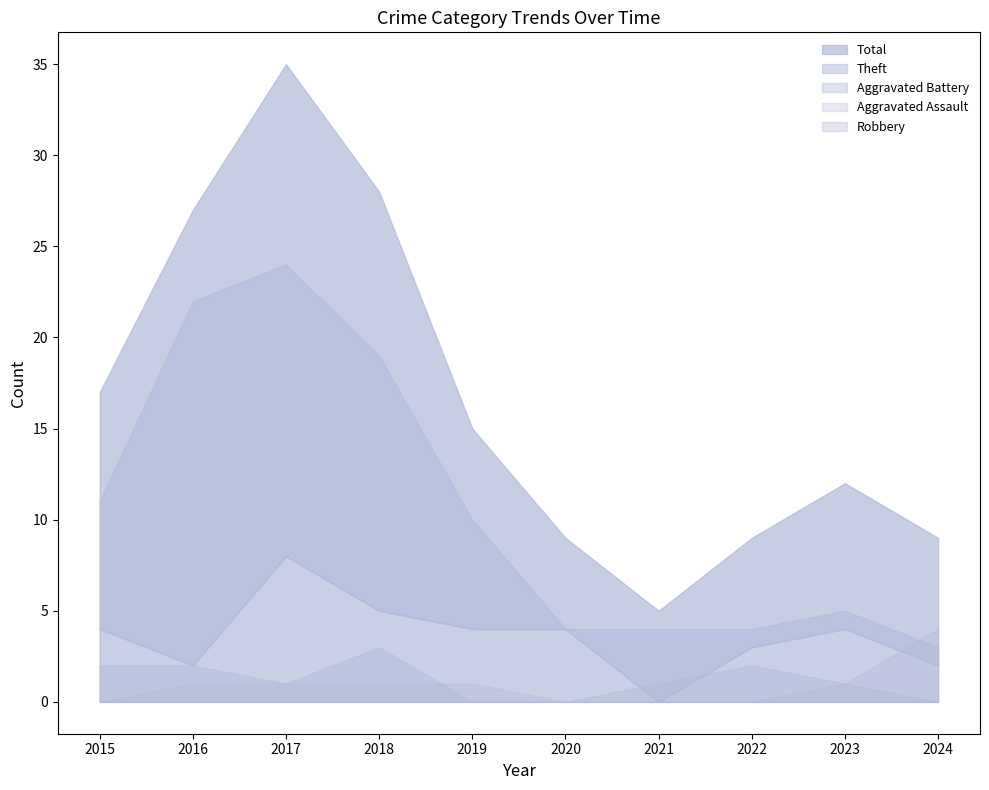

Reading right to left, transcribe all the data shown in this chart.

Robbery: 2	4	3	0	4	4	5	8	2	4
Theft: 3	5	4	4	4	10	19	24	22	11
Total: 9	12	9	5	9	15	28	35	27	17
Aggravated Assault: 4	1	0	0	0	1	1	1	1	0
Aggravated Battery: 0	1	2	1	0	0	3	1	2	2